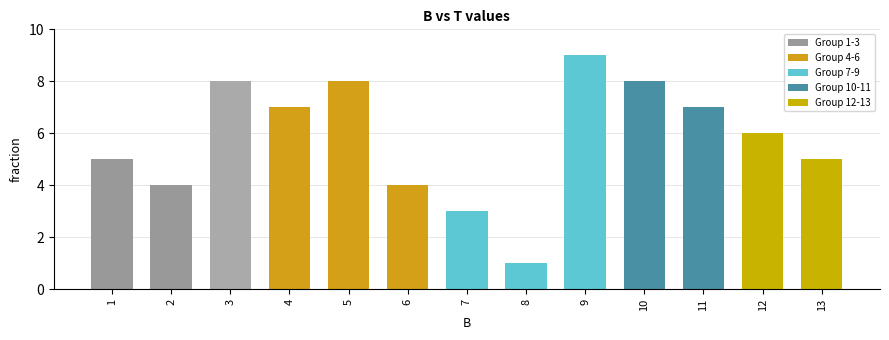

What is the value of the 13th bar from the left?

5